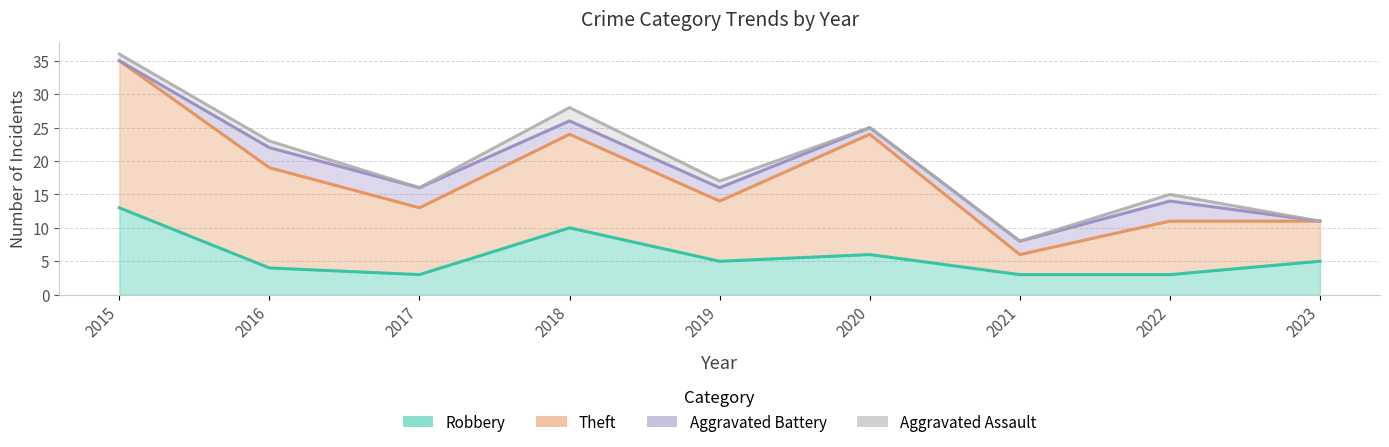

What is the sum of all Theft values?

105